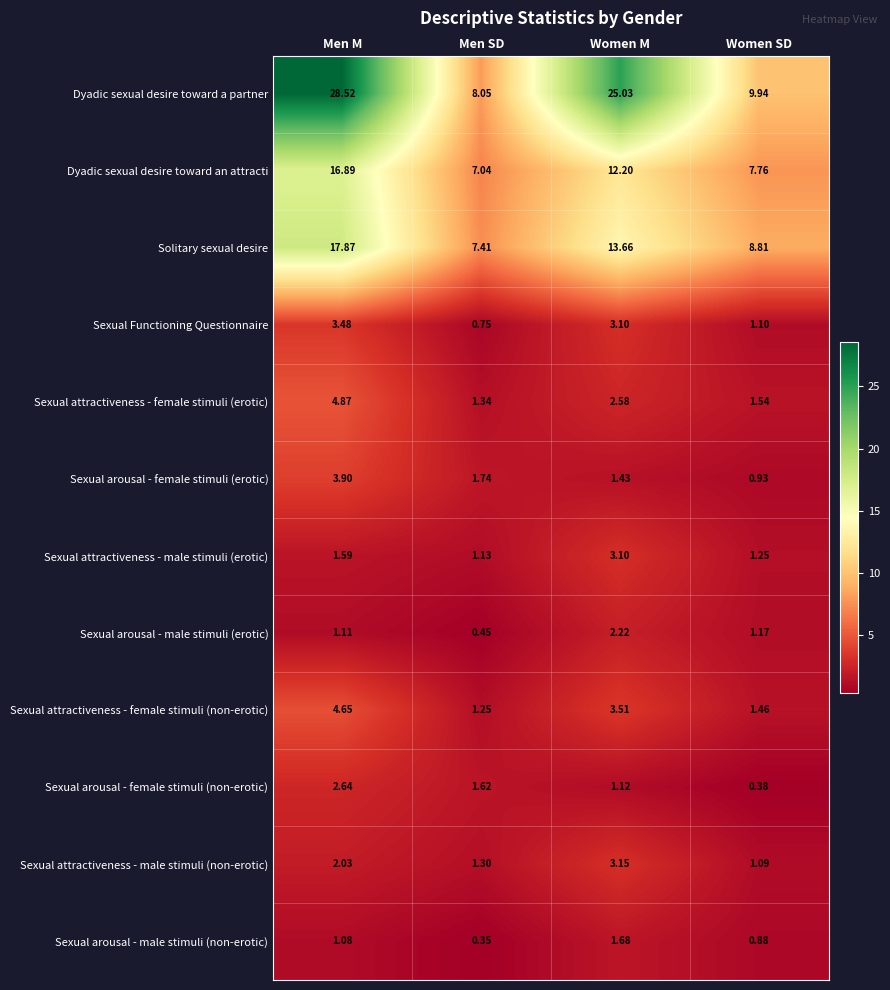

Which series has the largest total across all categories?

Dyadic sexual desire toward a partner